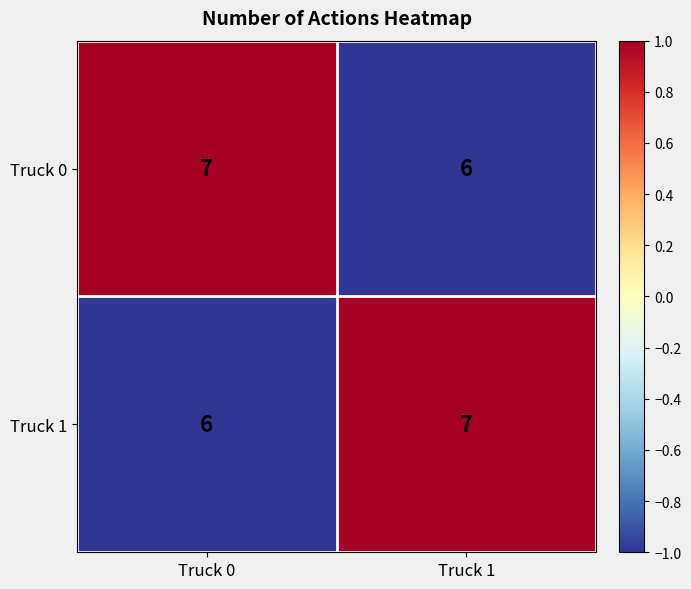

Read the Truck 0 value at Truck 1.

6